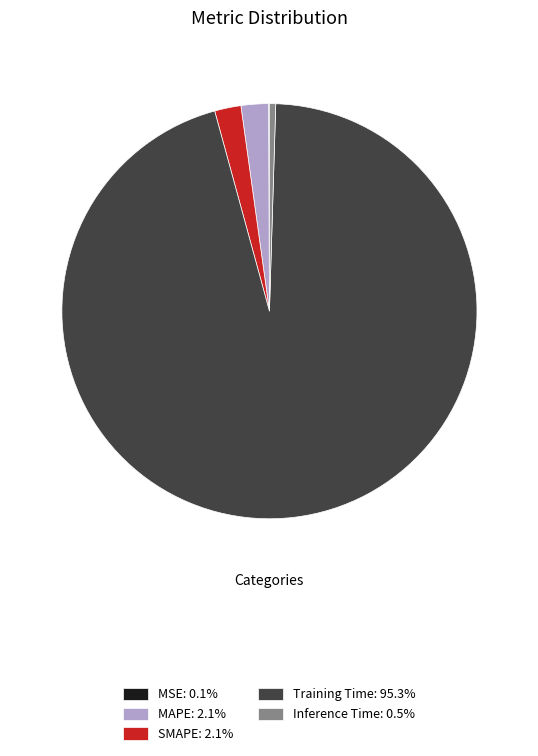

Which category has the biggest portion of the pie?

Training Time